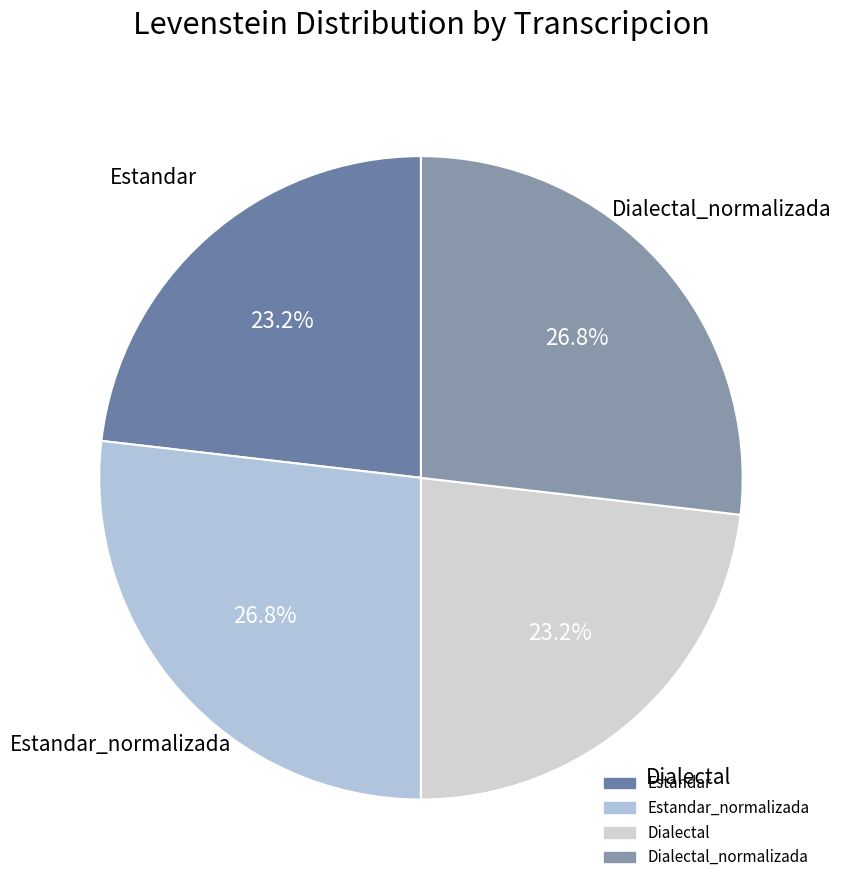

How many segments does this pie chart have?

4